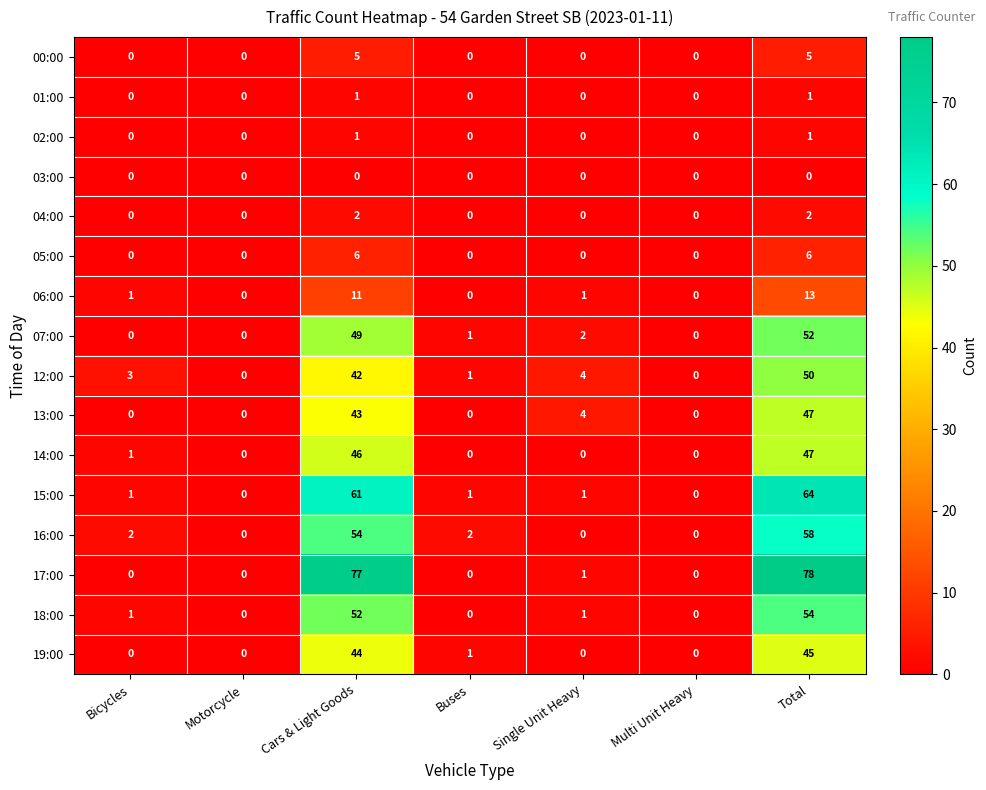

Count the 02:00 values in the range 0 to 1.

7